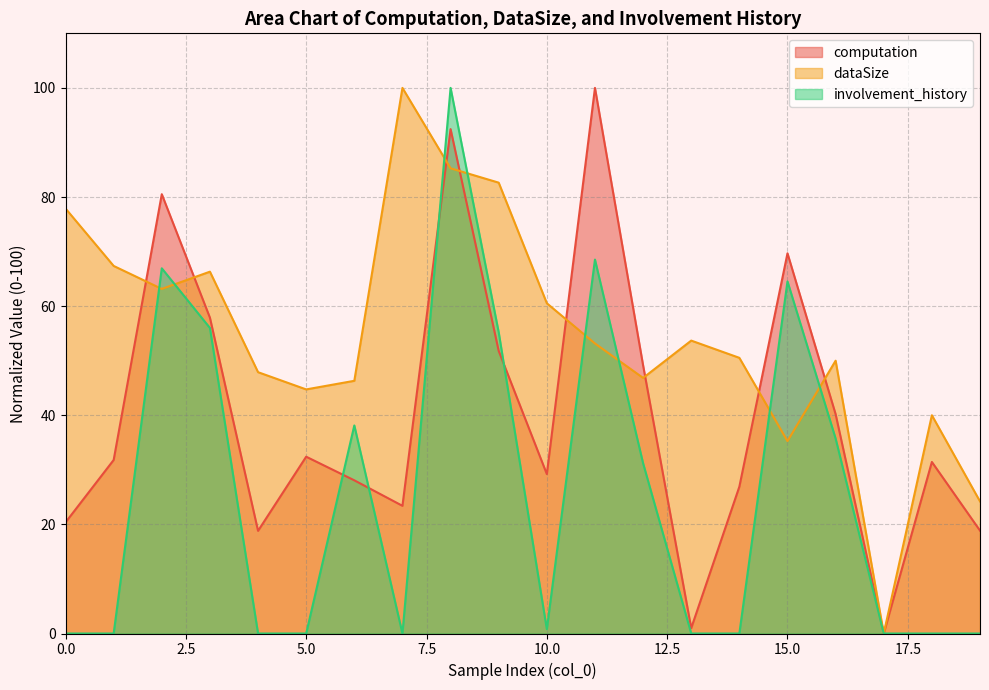

Between 14 and 16, which series saw the biggest shift?

involvement_history